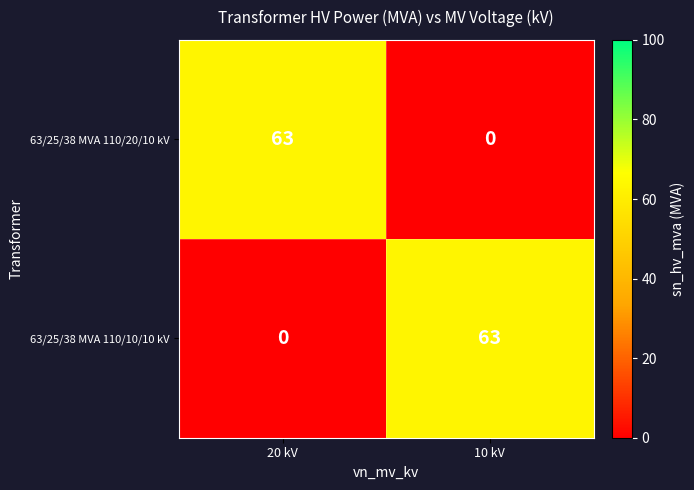

What is the sum of all 63/25/38 MVA 110/20/10 kV values?

63